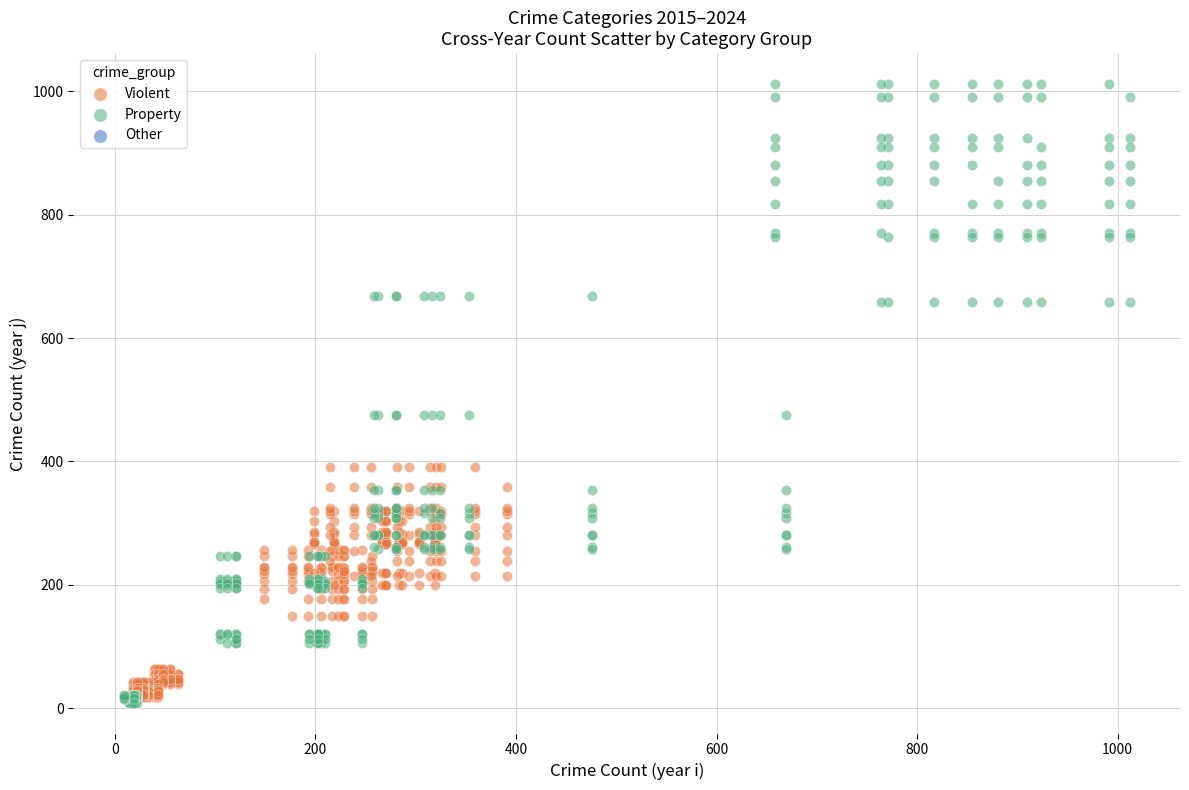

Which series has the widest spread of Y values?

Property